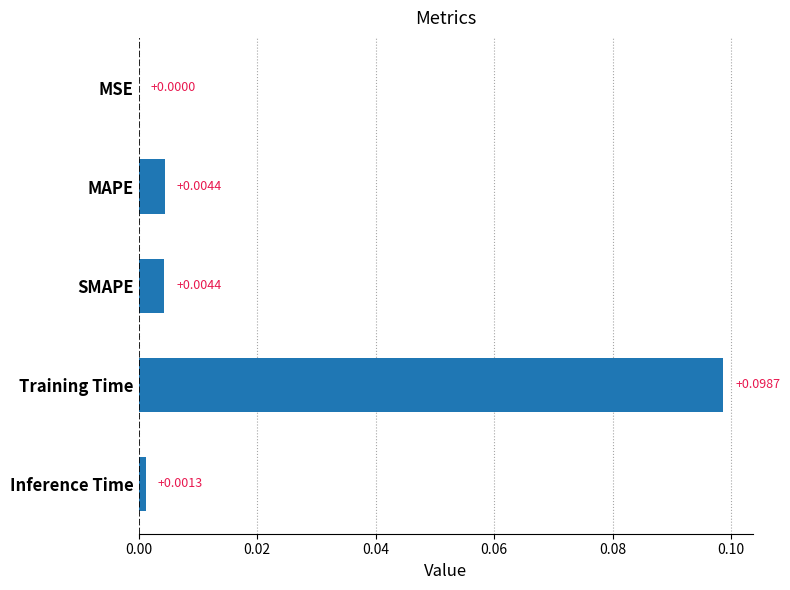

Are the bars grouped side by side (vs. stacked)?

No